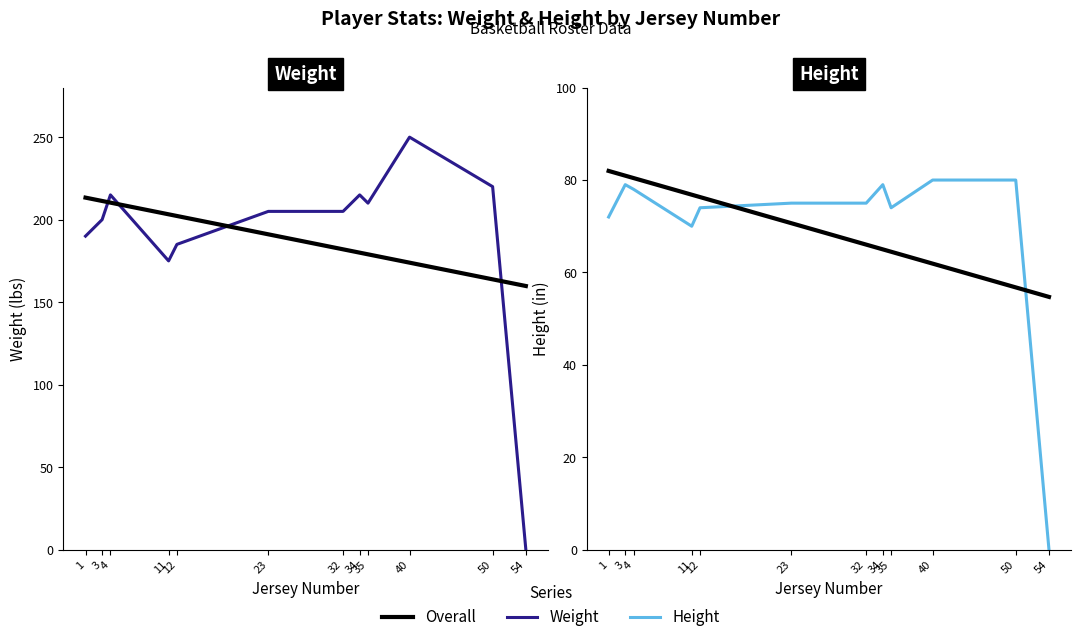

At which label does weight reach its minimum?

54